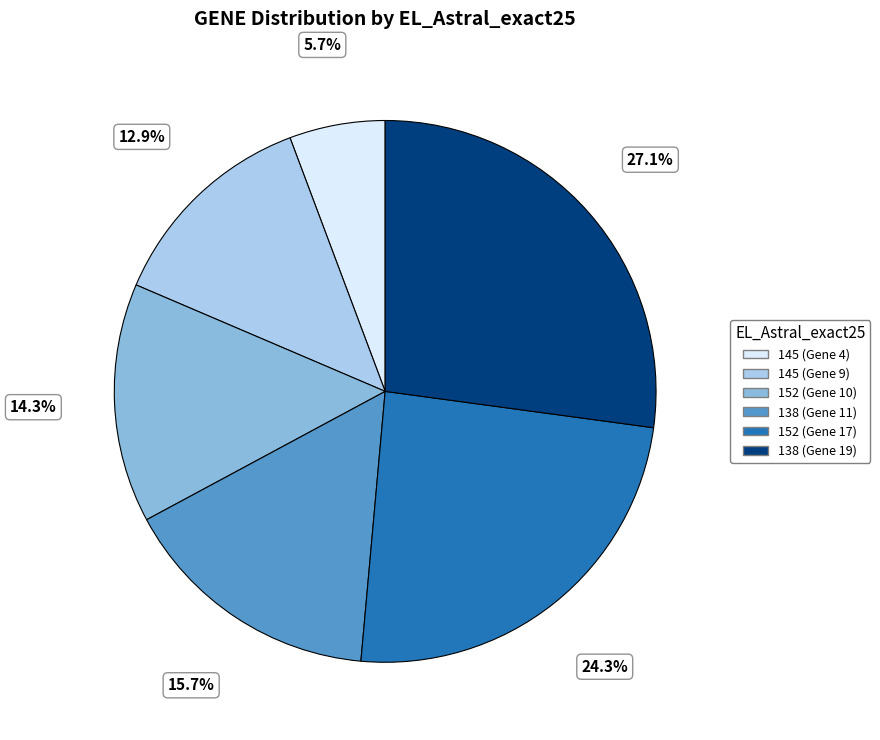

To the nearest percent, what is the difference between the largest and smallest slice percentages?

21%